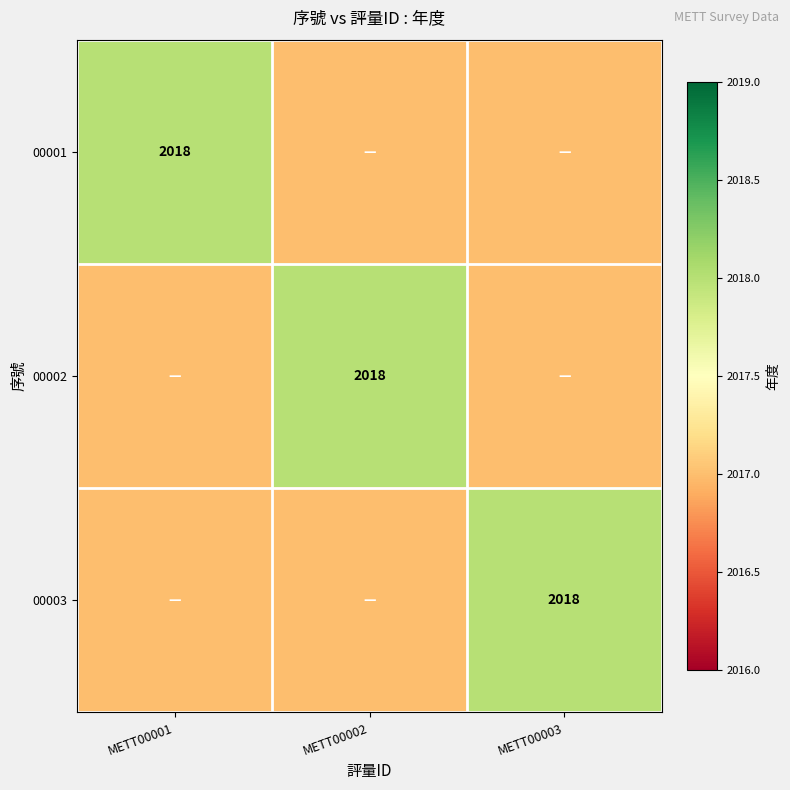

The value of 00001 at METT00001 is 2740. True or false?

False